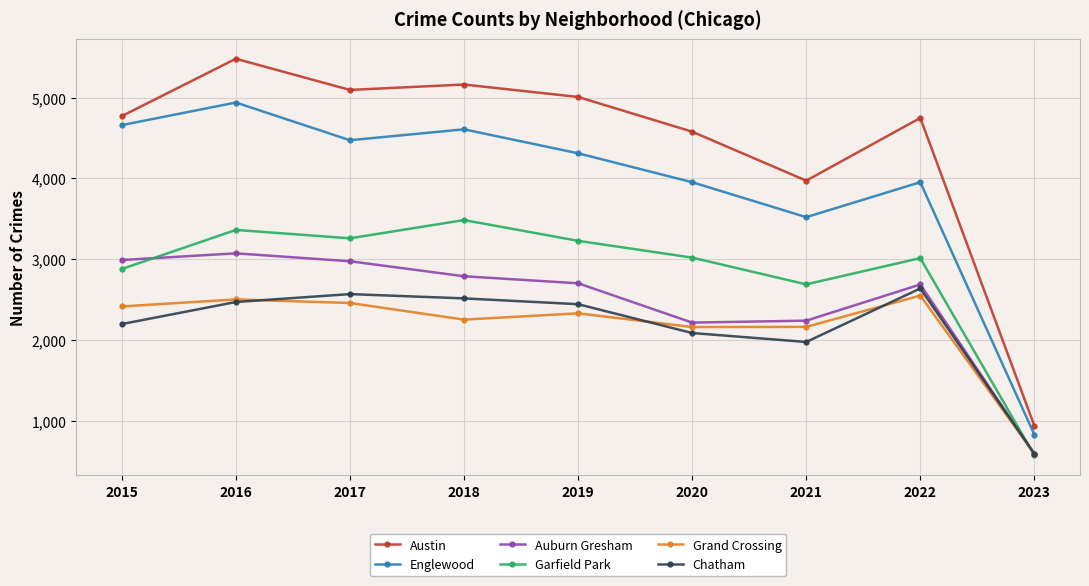

What is the sum of the Austin values at 2023 and 2015?

5705